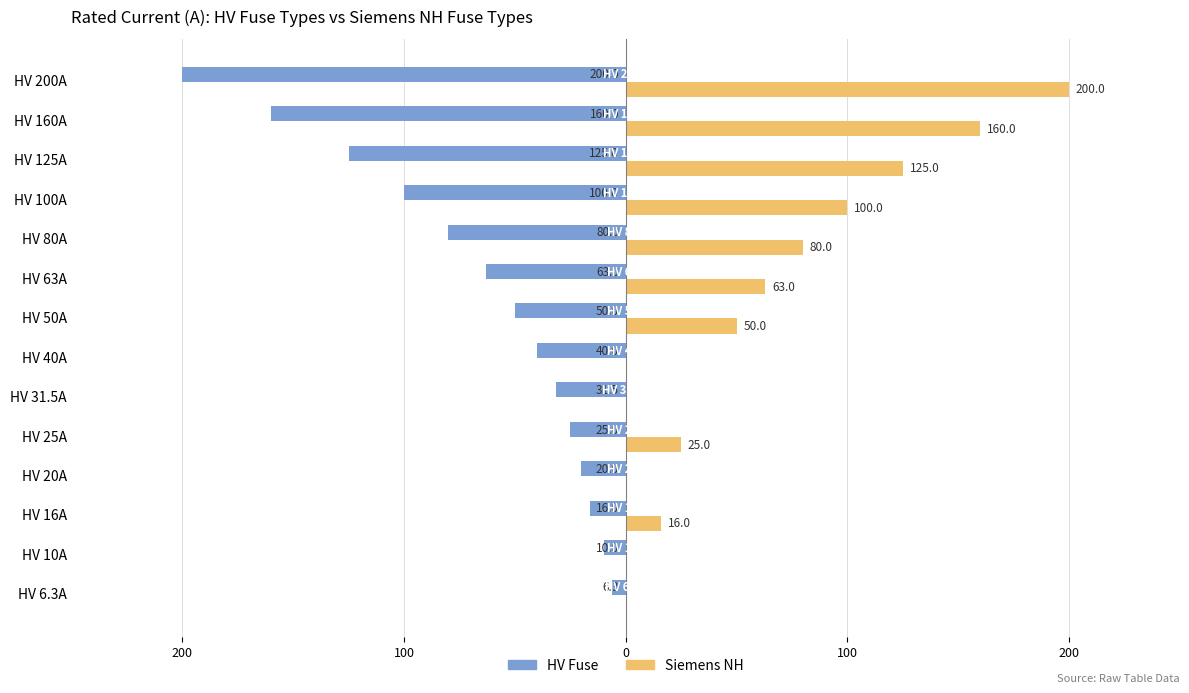

What are all the series names shown in the legend?

HV Fuse, Siemens NH